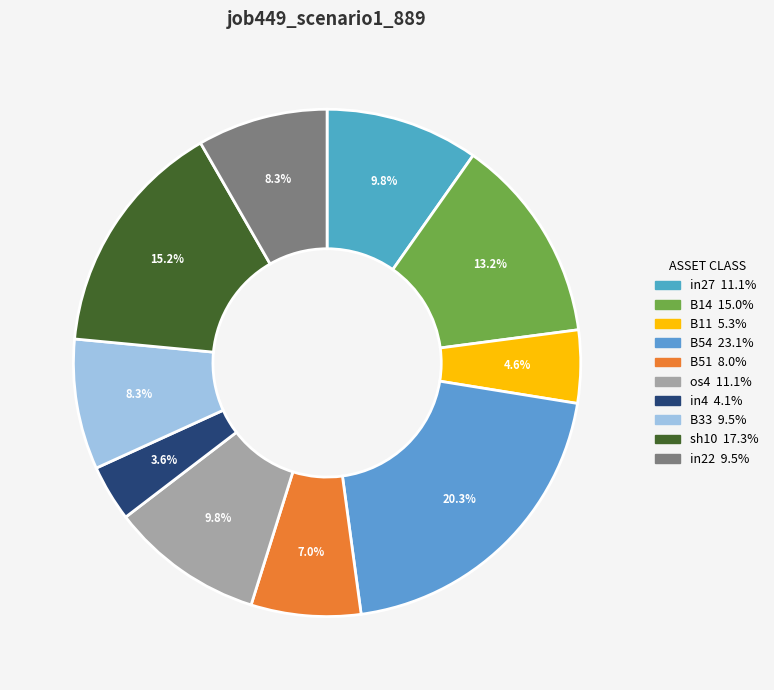

How many slices are in this pie chart?

10